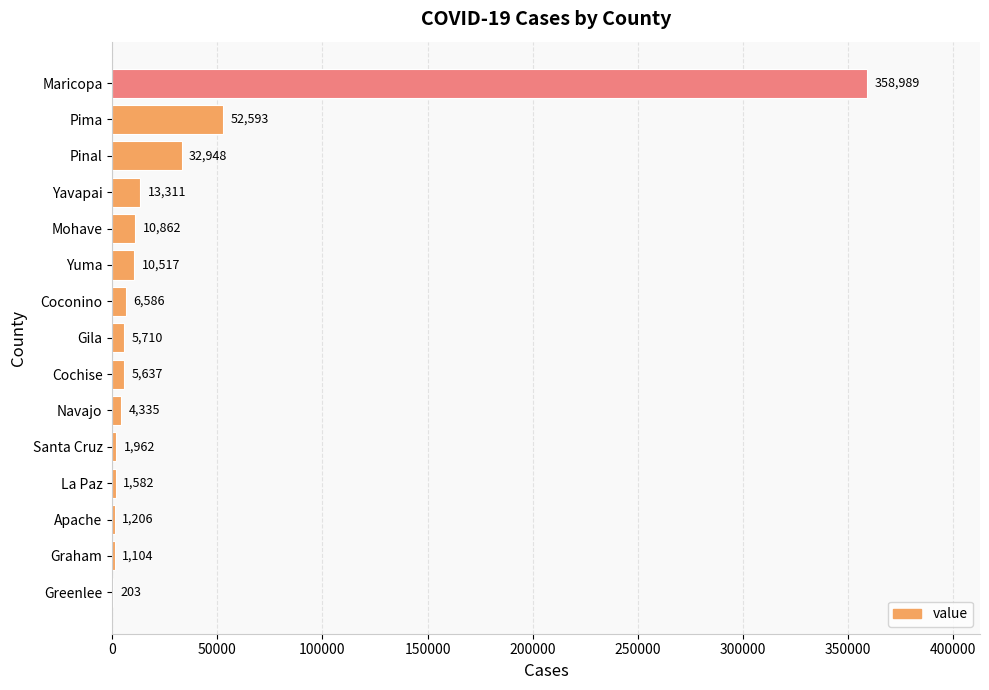

Where is the data nearest to the value 179596?

Pima